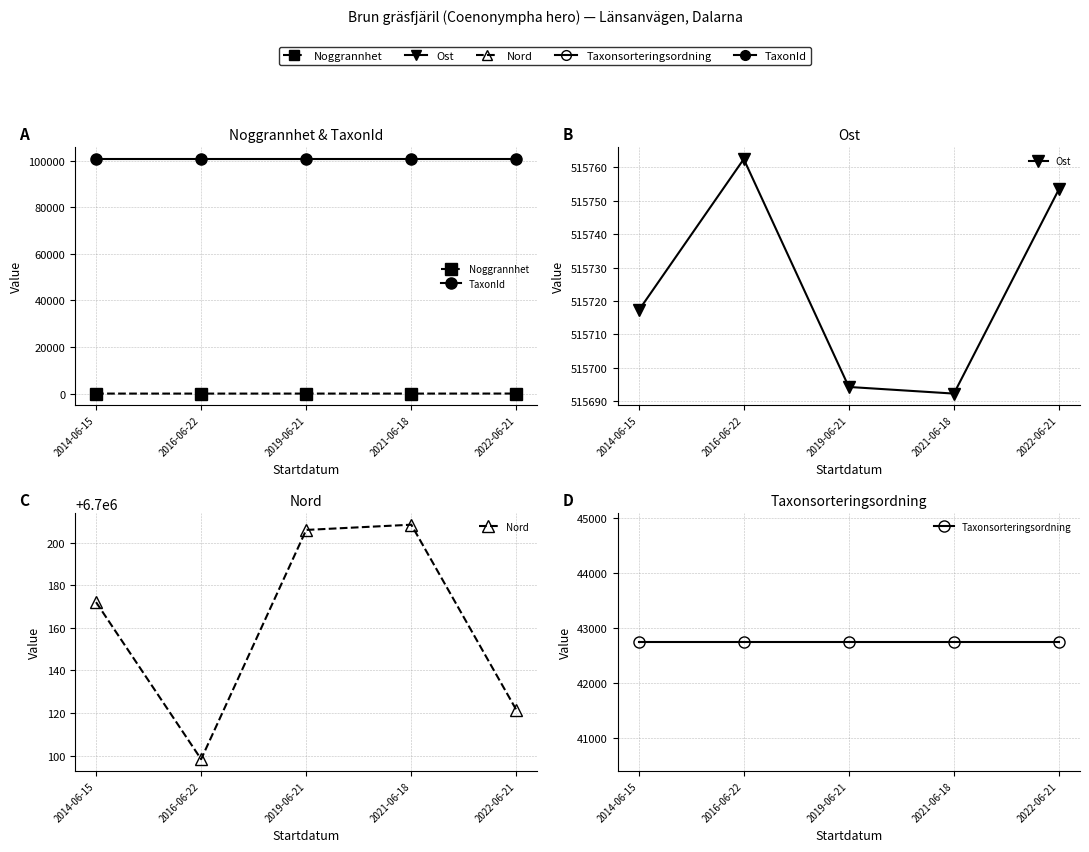

Reading right to left, what are all the values shown in this chart?

Noggrannhet: 2022-06-21=25.0	2021-06-18=5.0	2019-06-21=10.0	2016-06-22=5.0	2014-06-15=10.0
TaxonId: 2022-06-21=100679.0	2021-06-18=100679.0	2019-06-21=100679.0	2016-06-22=100679.0	2014-06-15=100679.0
Ost: 2022-06-21=515753.5	2021-06-18=515692.3	2019-06-21=515694.3	2016-06-22=515762.5	2014-06-15=515717.2
Nord: 2022-06-21=6700121.4	2021-06-18=6700208.5	2019-06-21=6700206.1	2016-06-22=6700098.3	2014-06-15=6700172.1
Taxonsorteringsordning: 2022-06-21=42743.0	2021-06-18=42743.0	2019-06-21=42743.0	2016-06-22=42743.0	2014-06-15=42743.0